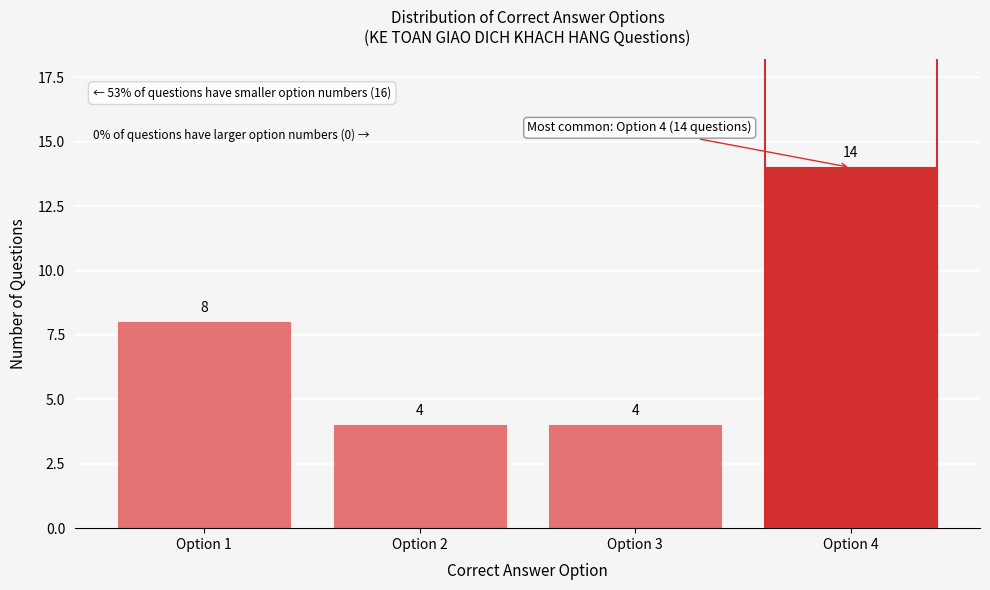

Reading left to right, list every bar in this chart as the range it spans on the x-axis followed by its height.

0.5 to 1.5: 8
1.5 to 2.5: 4
2.5 to 3.5: 4
3.5 to 4.5: 14